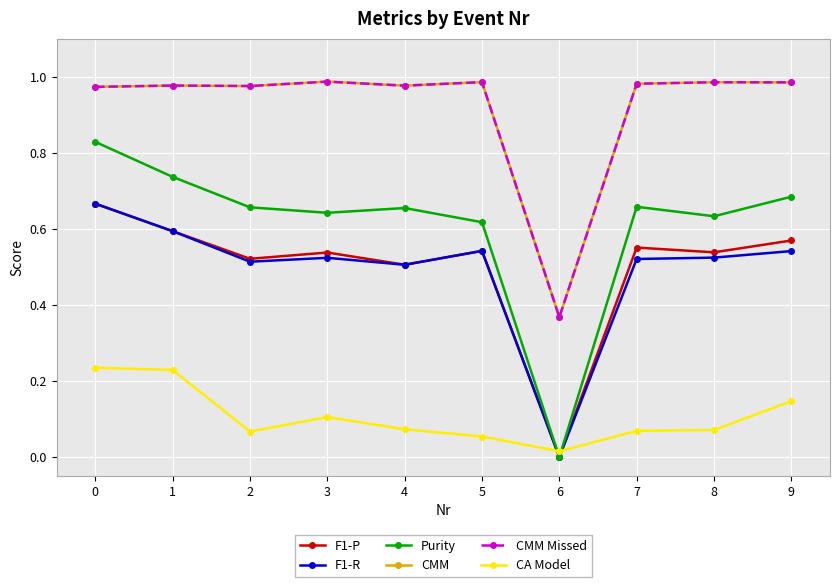

Where is F1-R nearest to the value 0?

6